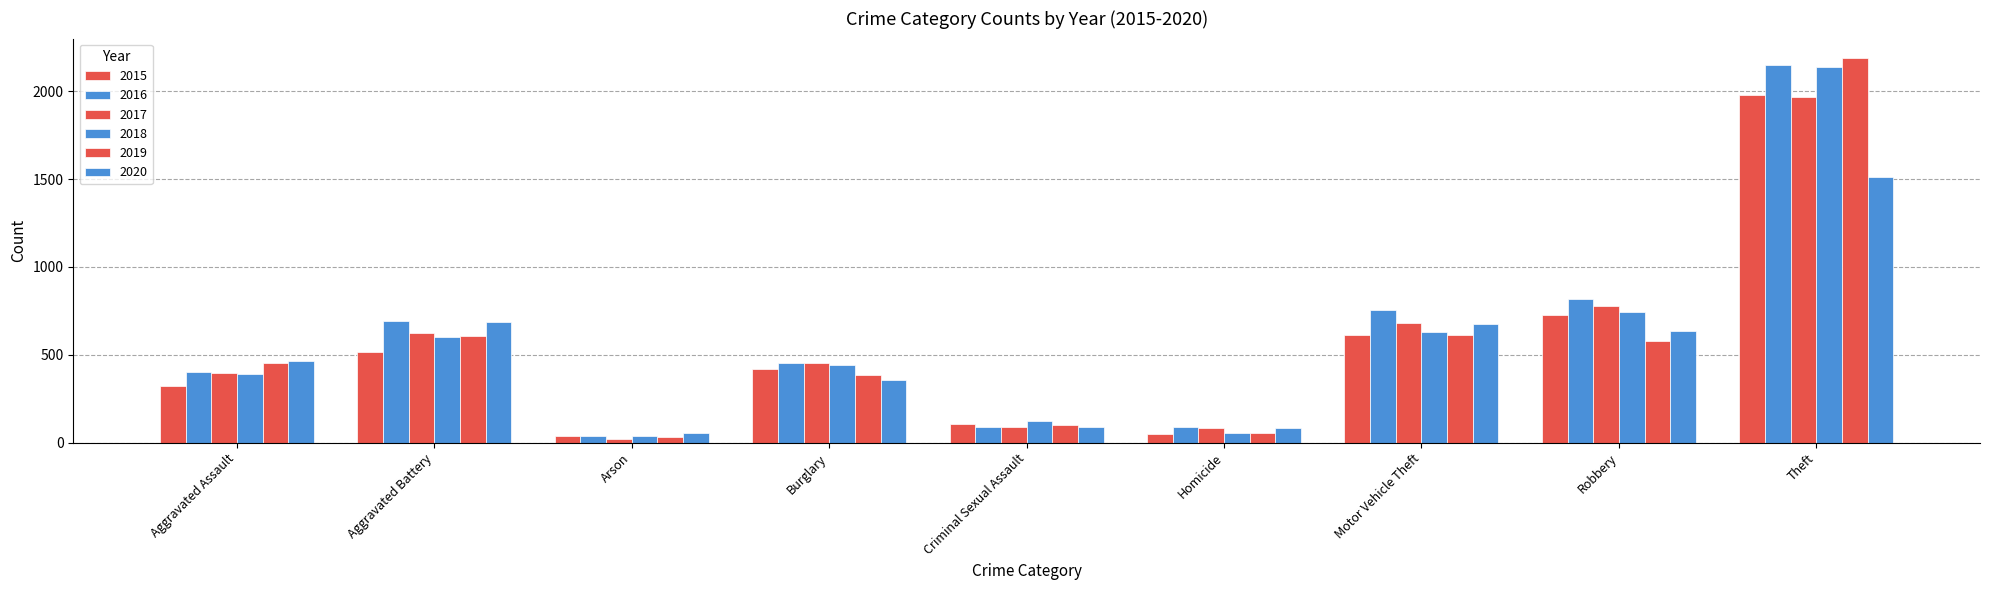

Are the bars grouped side by side (vs. stacked)?

Yes